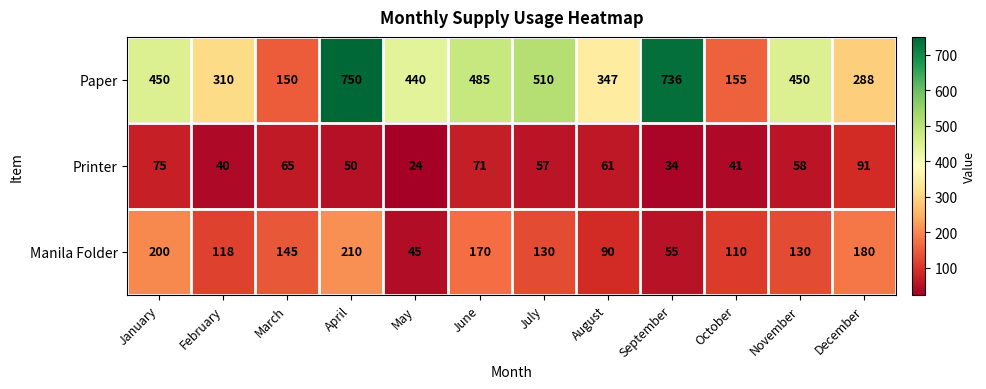

Rank the series at May from highest to lowest value.

Paper, Manila Folder, Printer